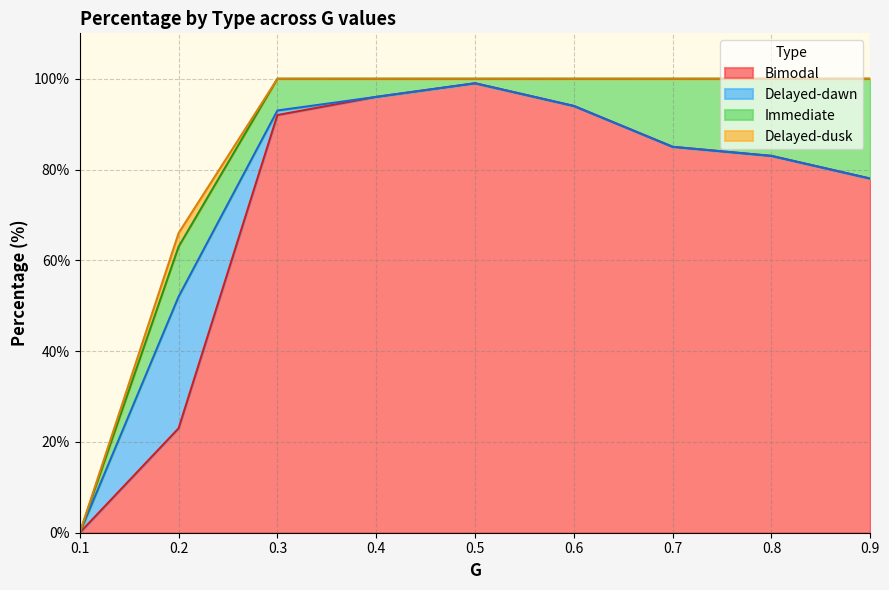

What is the difference between the highest and lowest values at 0.5?

99